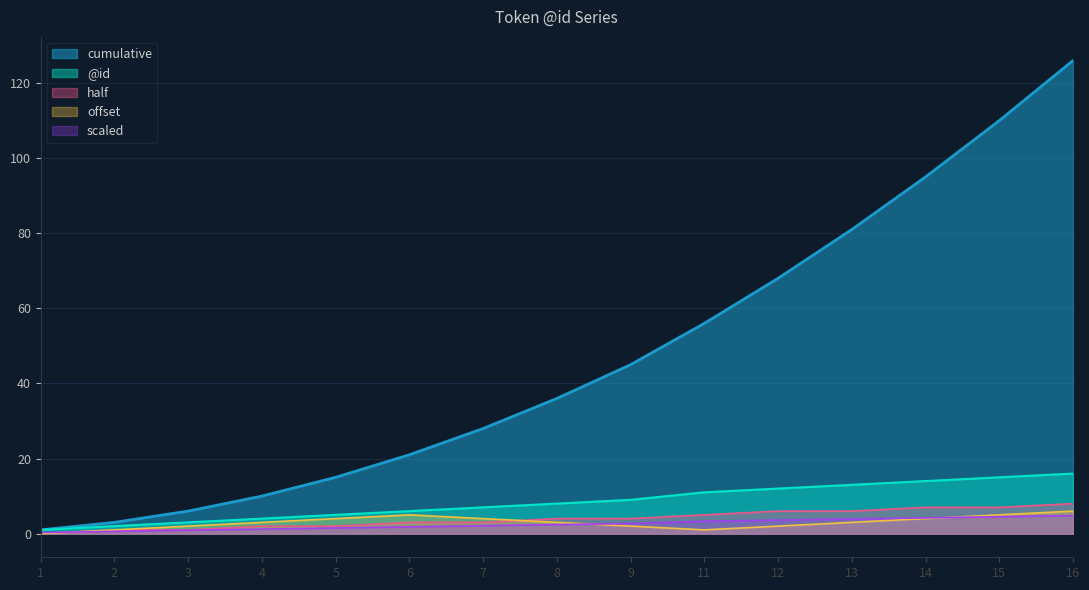

Which series has the widest spread of values?

cumulative